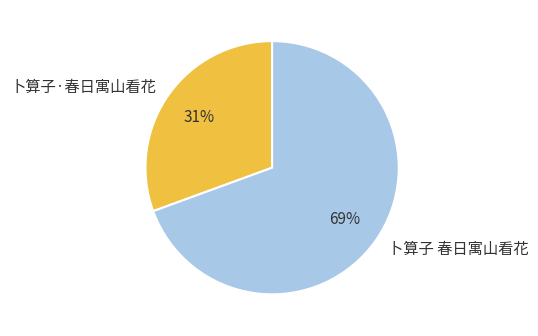

The 卜算子·春日寓山看花 slice represents 31% of the pie. True or false?

True